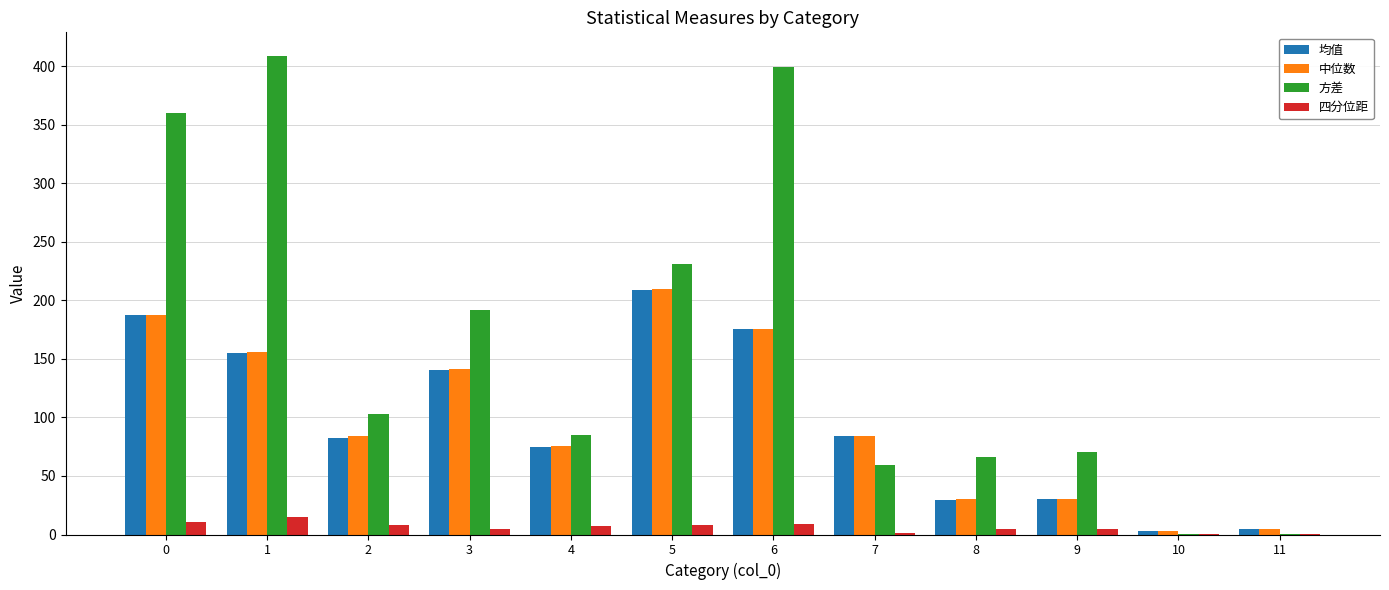

Between 1 and 10, which series saw the biggest shift?

方差